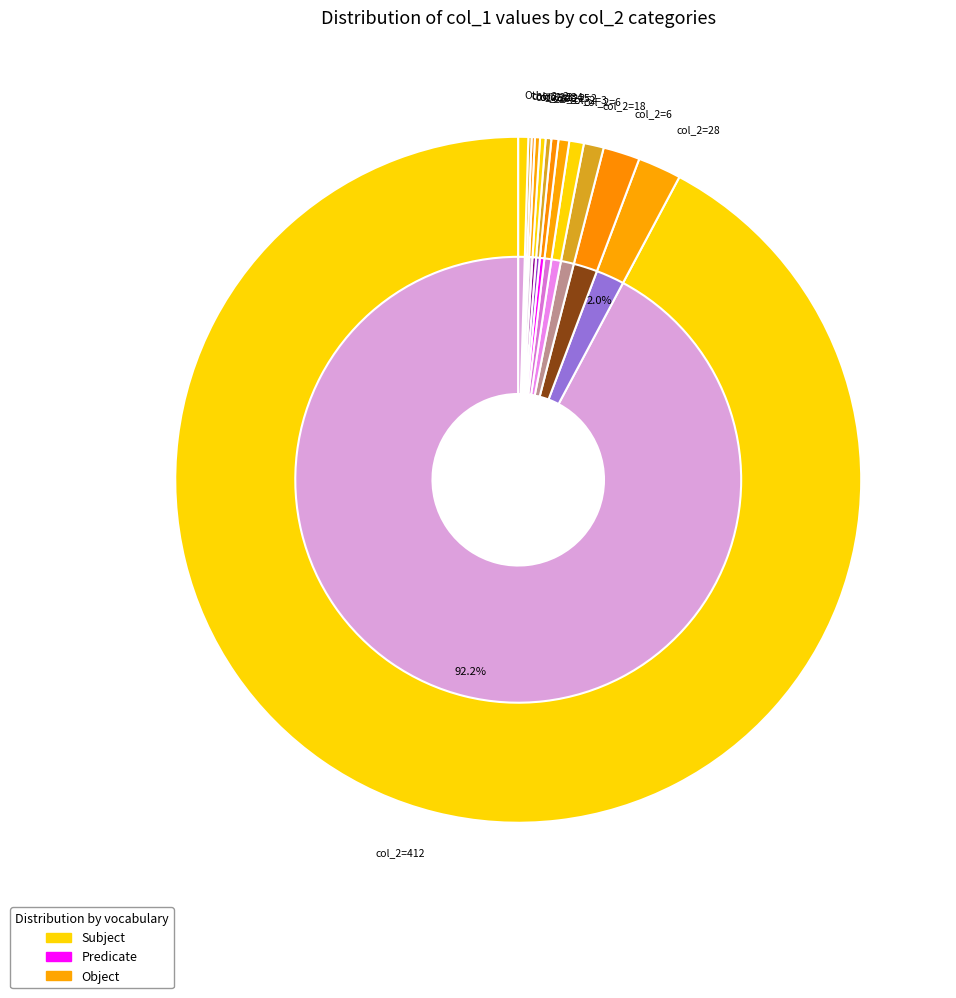

How many segments does this pie chart have?

20